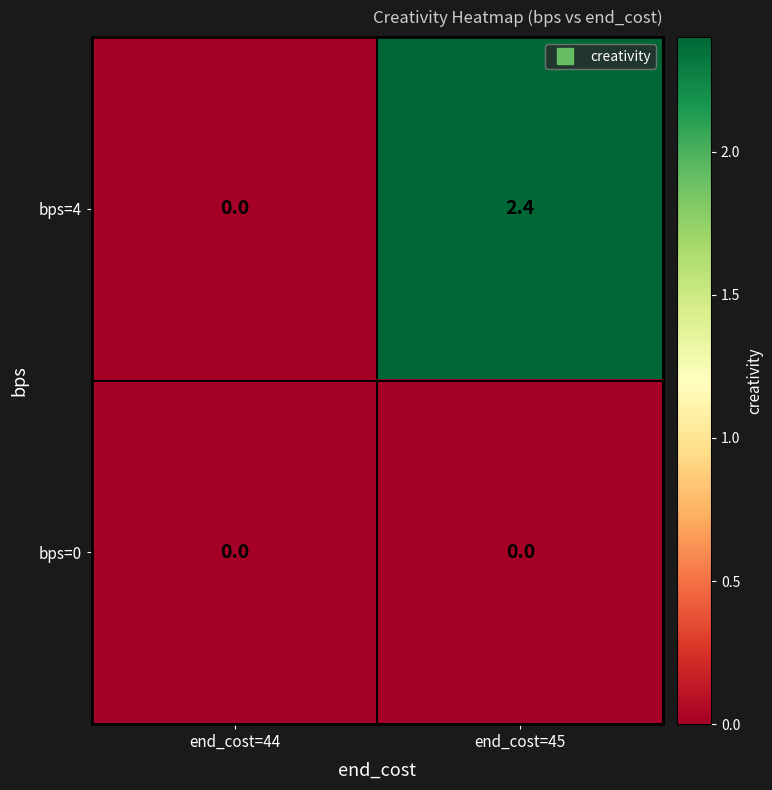

Reading right to left, transcribe all the data shown in this chart.

bps=4: 2.4	0.0
bps=0: 0.0	0.0